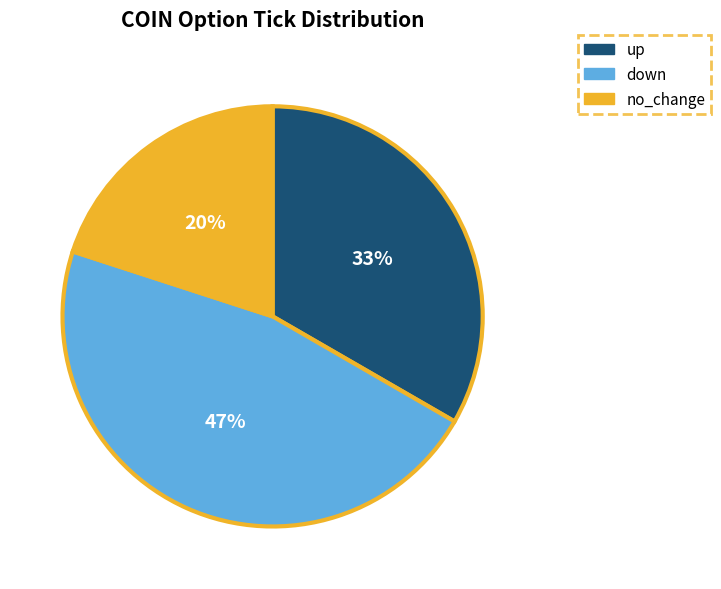

To the nearest percent, what is the difference between the largest and smallest slice percentages?

27%